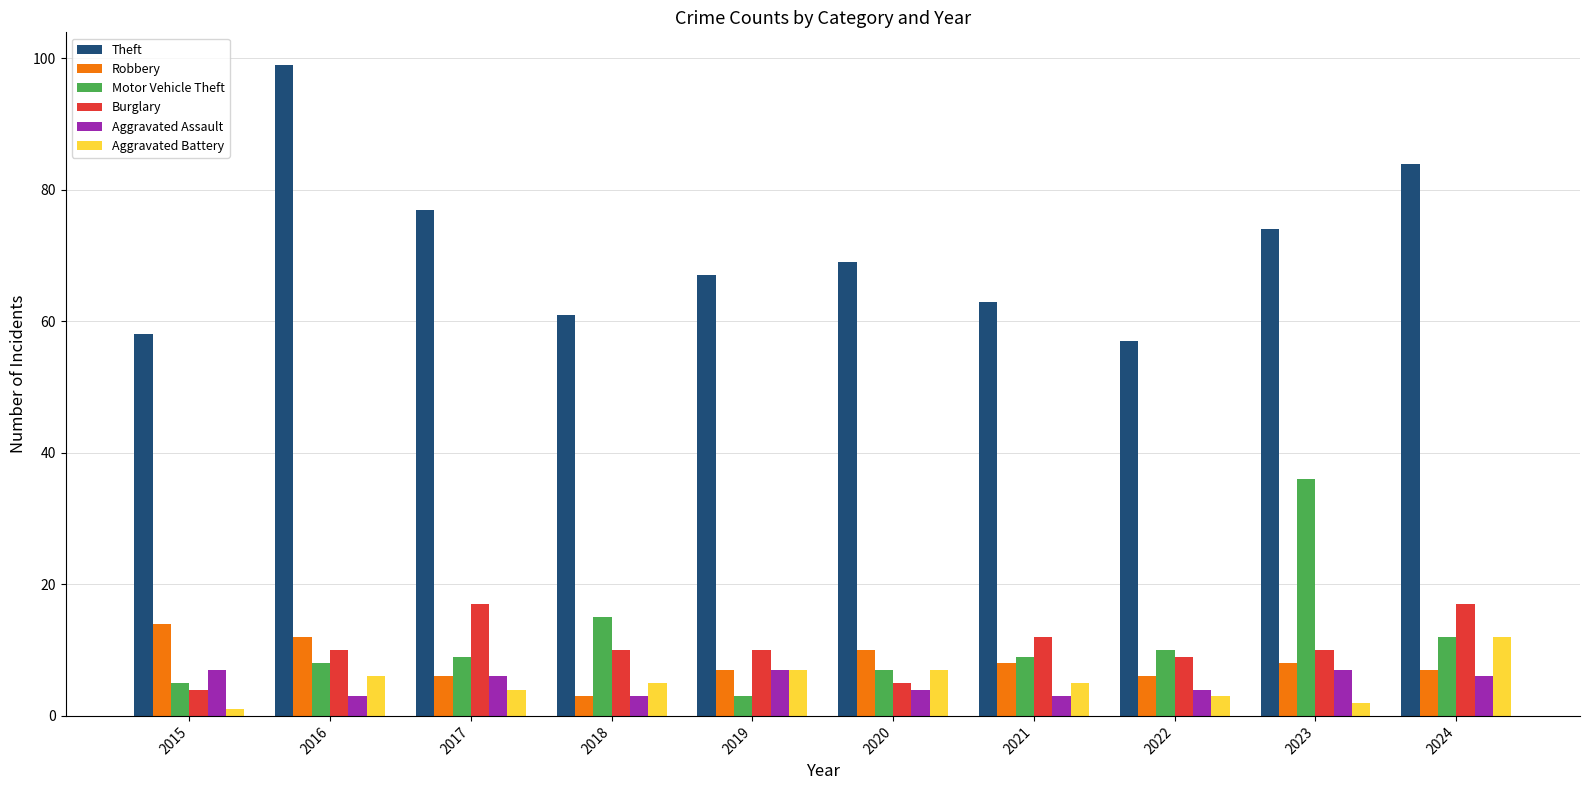

The value of Burglary at 2019 is 10. True or false?

True